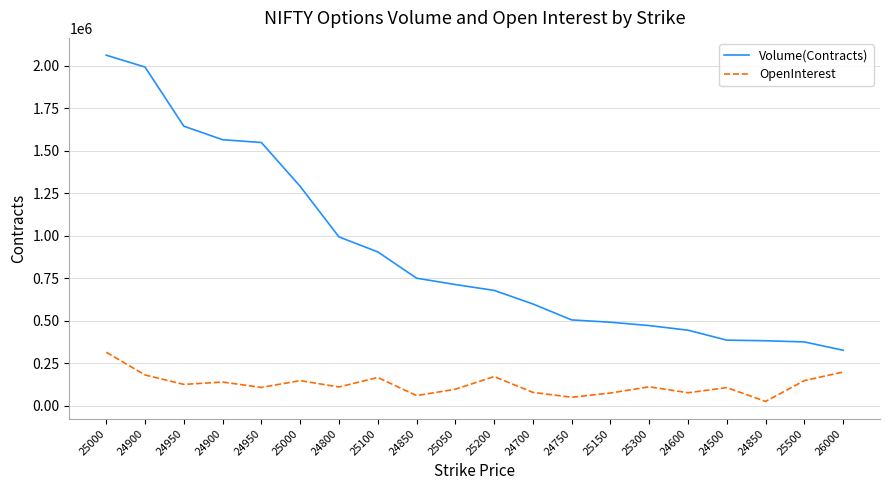

What are all the series names shown in the legend?

Volume(Contracts), OpenInterest